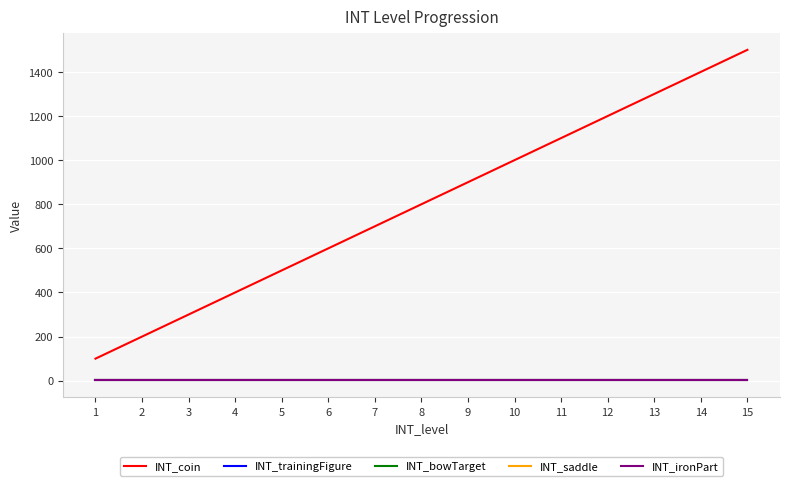

Reading left to right, extract all data points from this chart.

INT_coin: 1=100	2=200	3=300	4=400	5=500	6=600	7=700	8=800	9=900	10=1000	11=1100	12=1200	13=1300	14=1400	15=1500
INT_trainingFigure: 1=1	2=1	3=1	4=1	5=1	6=1	7=1	8=1	9=1	10=1	11=1	12=1	13=1	14=1	15=1
INT_bowTarget: 1=1	2=1	3=1	4=1	5=1	6=1	7=1	8=1	9=1	10=1	11=1	12=1	13=1	14=1	15=1
INT_saddle: 1=1	2=1	3=1	4=1	5=1	6=1	7=1	8=1	9=1	10=1	11=1	12=1	13=1	14=1	15=1
INT_ironPart: 1=1	2=1	3=1	4=1	5=1	6=1	7=1	8=1	9=1	10=1	11=1	12=1	13=1	14=1	15=1